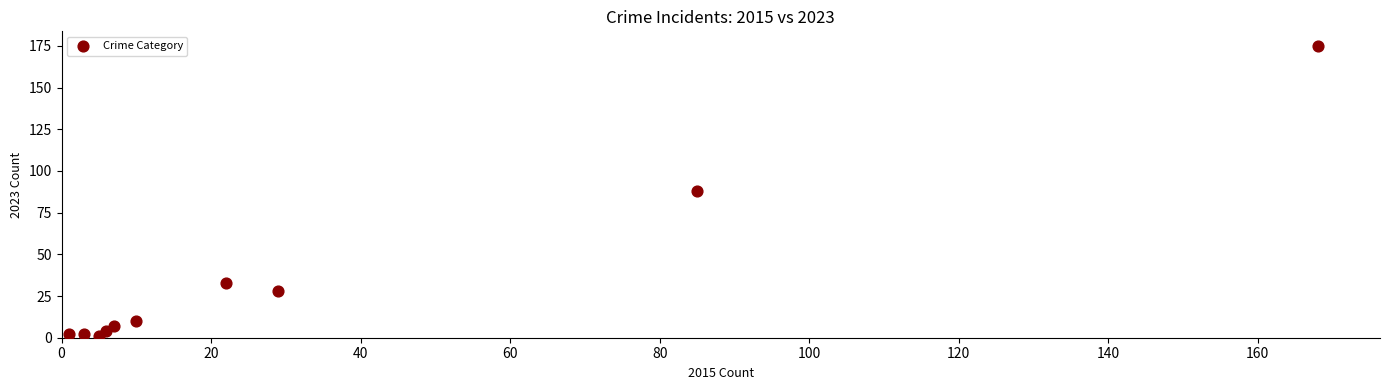

What is the average X value?

34